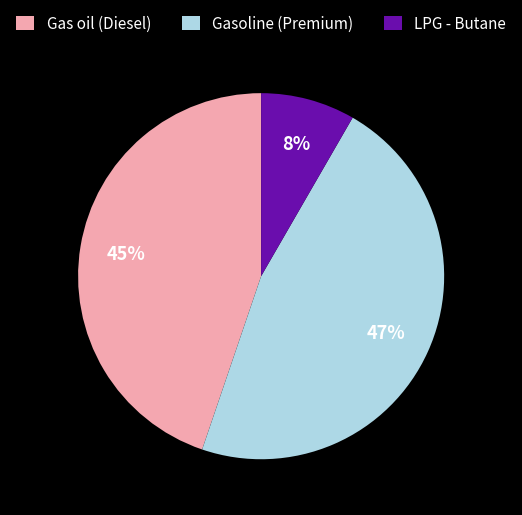

Count the number of slices in the pie.

3